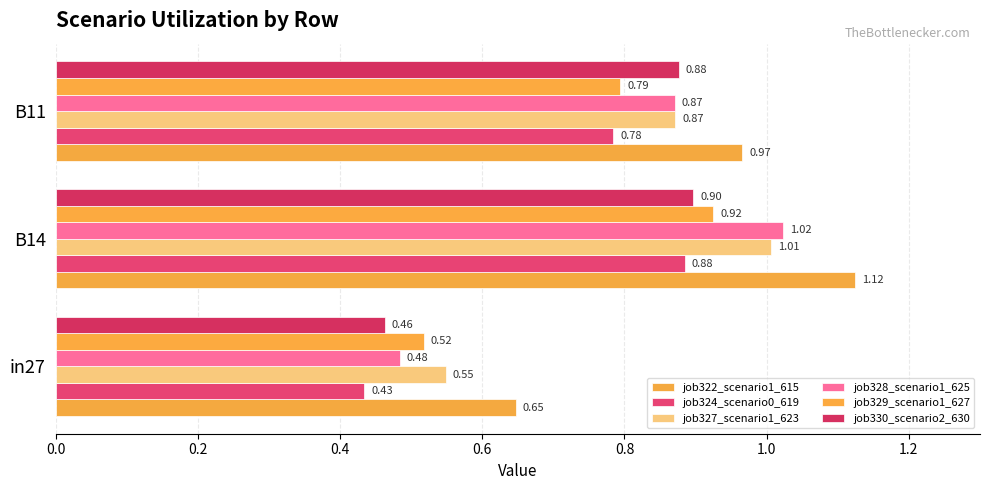

How many series are shown in this chart?

6